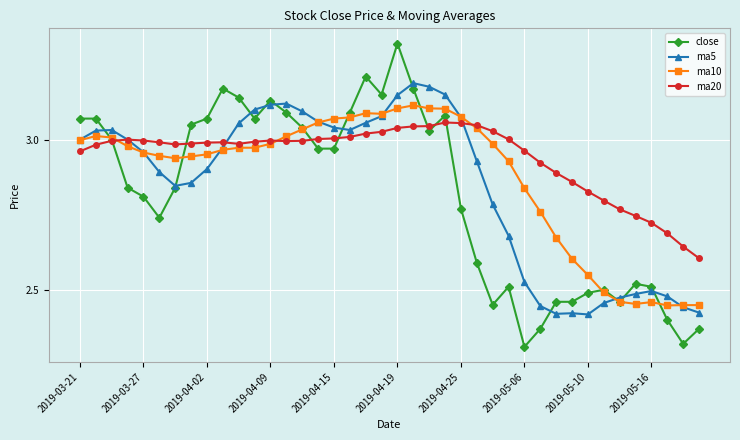

Which series has the widest spread of values?

close